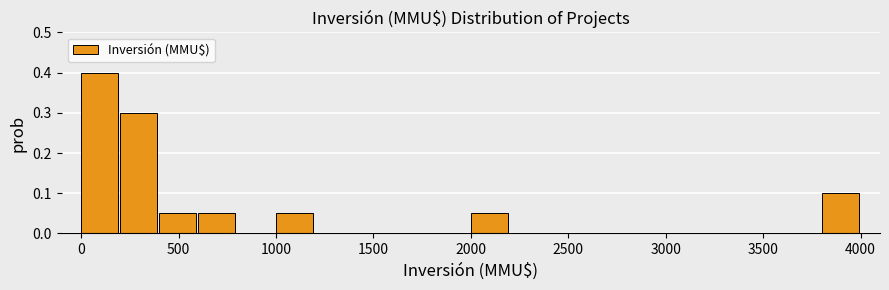

What is the height of the bar covering 2000 to 2200 on the x-axis? The values are not printed on the chart, so give them approximately, as read against the axis.

0.05